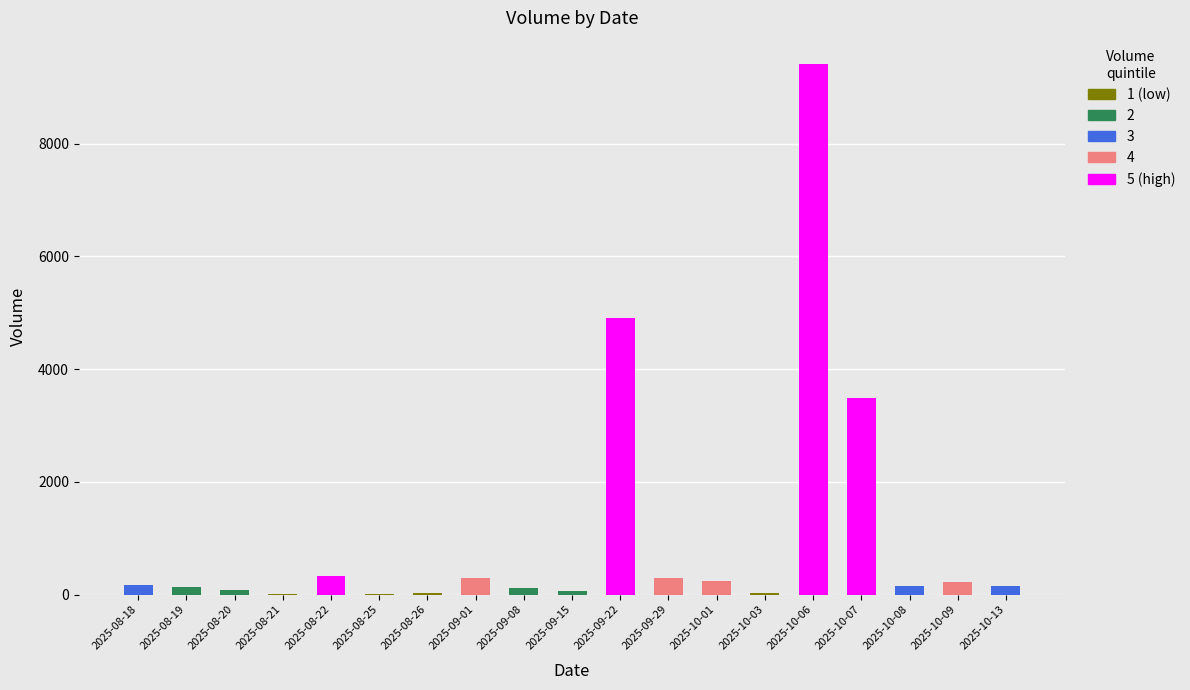

At which category does the chart reach its peak across all series?

2025-10-06